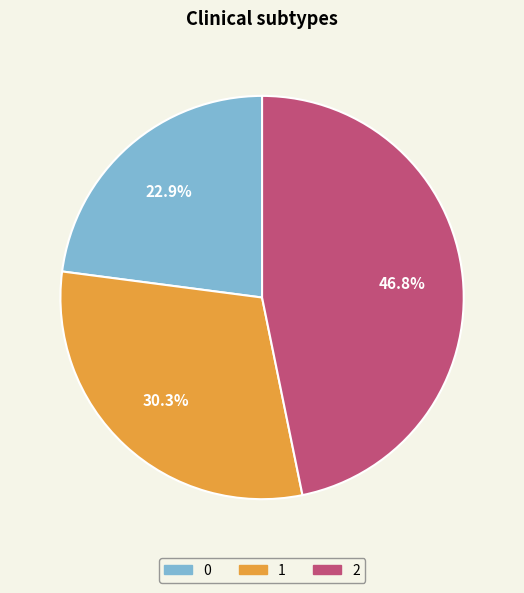

The 0 slice represents 23% of the pie. True or false?

True